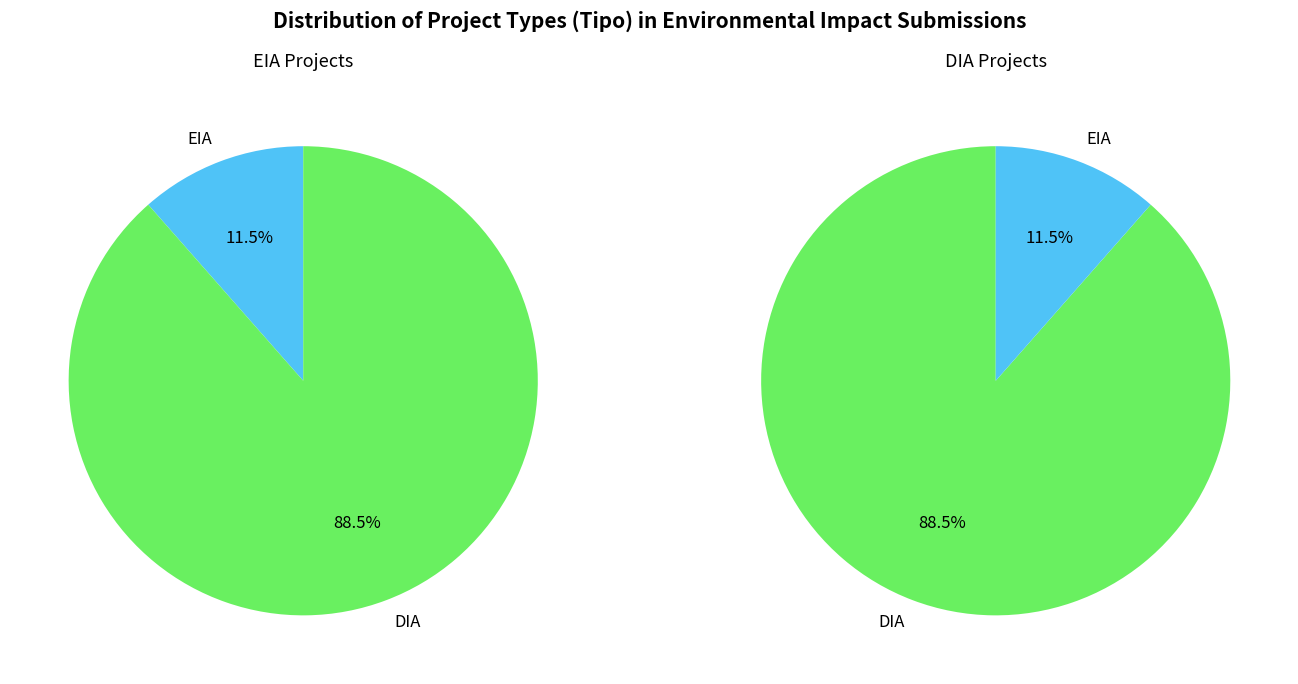

What percentage is the DIA slice, to the nearest percent?

89%